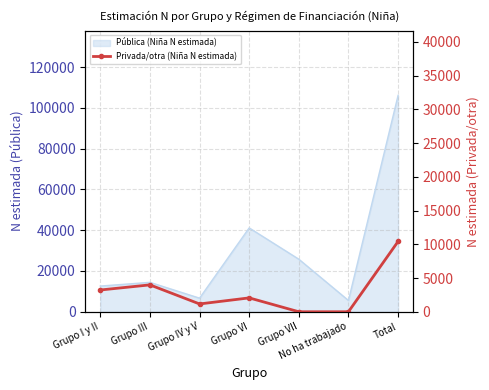

How many values are below 2055?

3